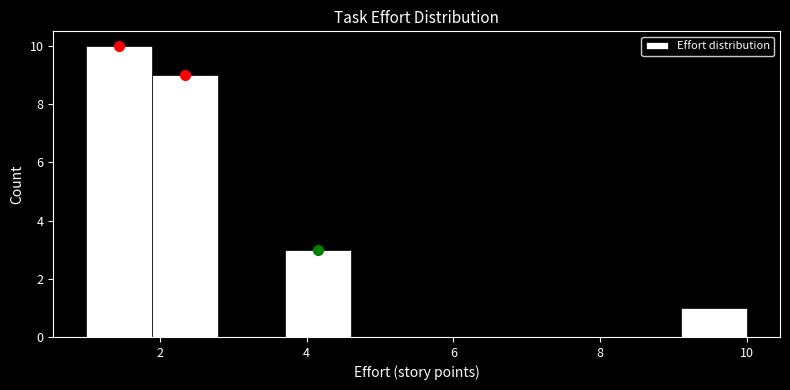

Reading left to right, transcribe this chart: for each bar, give the range it covers on the x-axis and its height. Neither the bar edges nor the heights are printed on the chart, so give them approximately, as read against the axes.

1.0 to 1.9: 10
1.9 to 2.8: 9
2.8 to 3.7: 0
3.7 to 4.6: 3
4.6 to 5.5: 0
5.5 to 6.4: 0
6.4 to 7.3: 0
7.3 to 8.2: 0
8.2 to 9.1: 0
9.1 to 10.0: 1